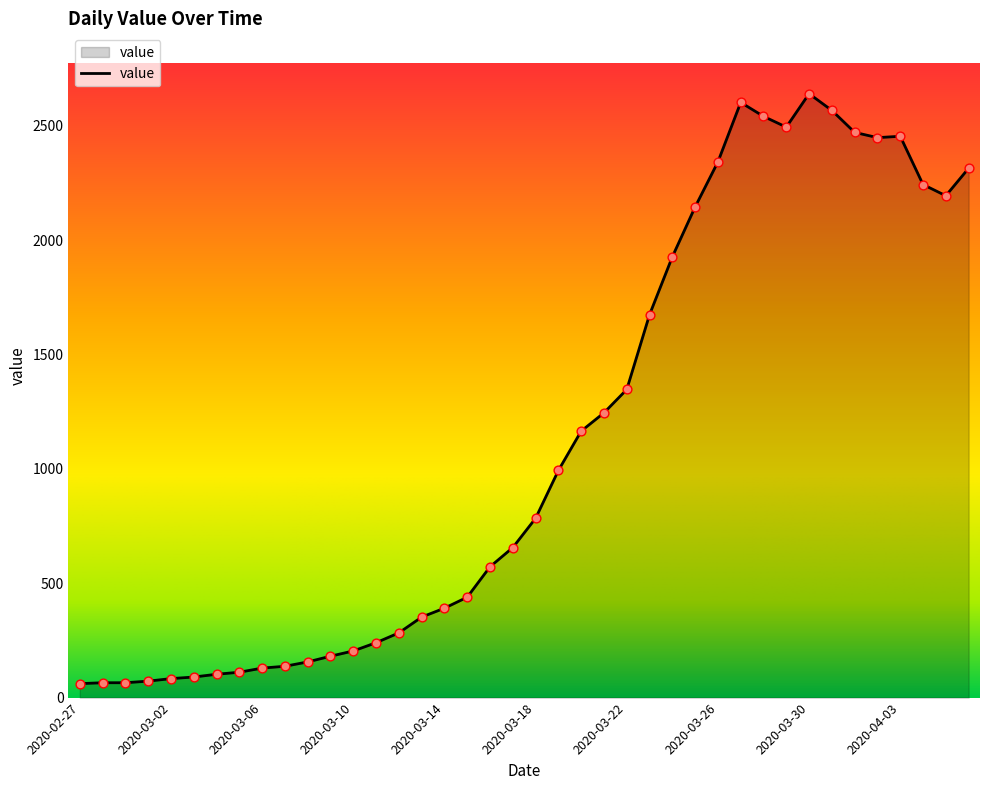

What is the maximum value shown in the chart?

2640